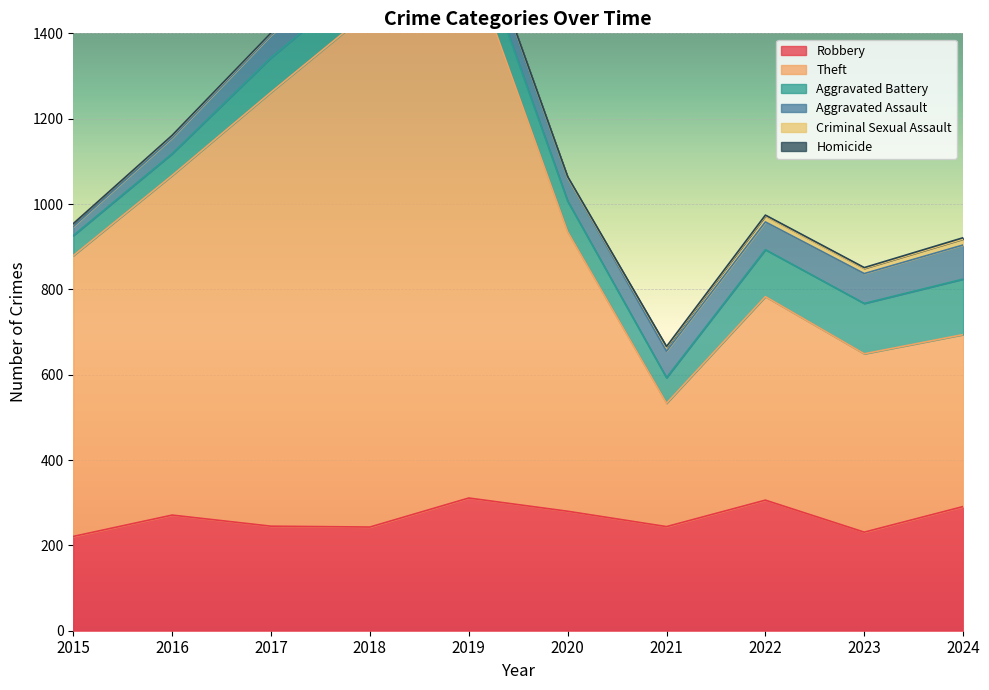

How many data points in Criminal Sexual Assault are less than 7?

5